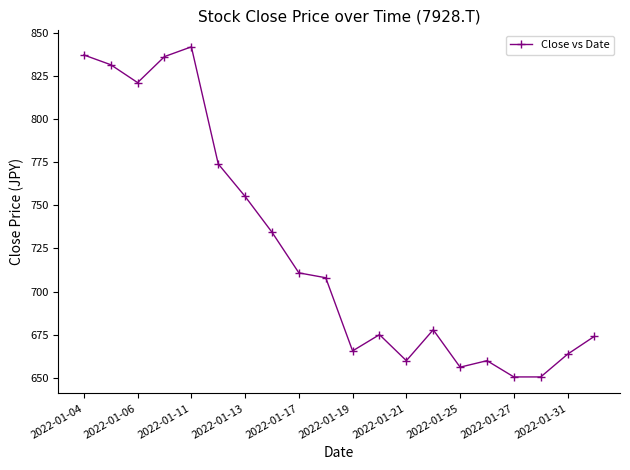

What is the difference between the second highest and minimum values?

186.9